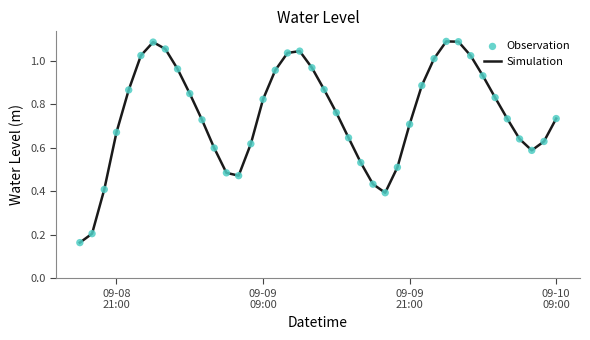

How many lines are shown in the chart?

1